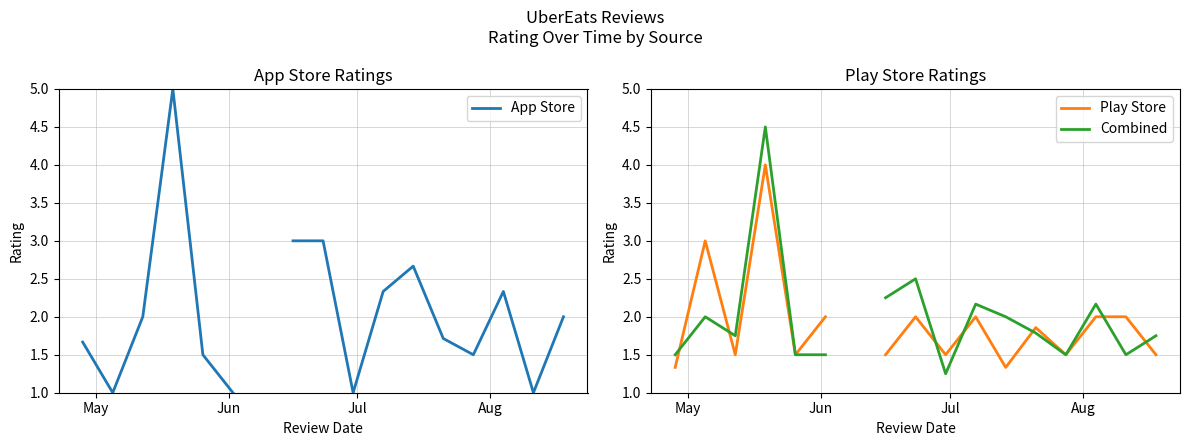

How many interior local valleys does the Play Store series have?

5